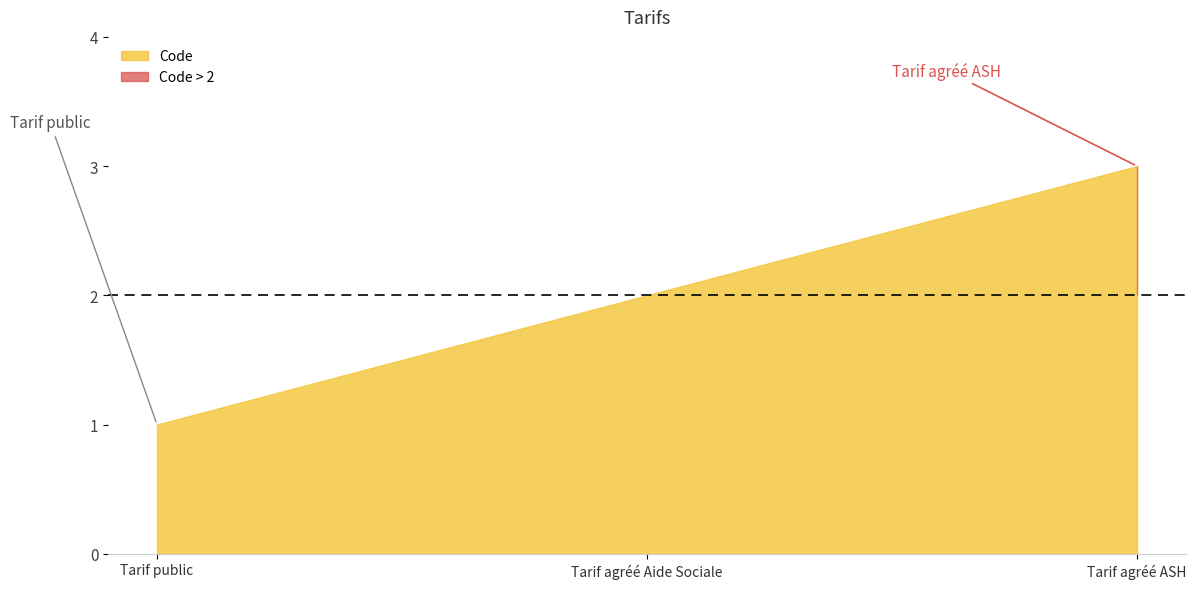

What is the approximate value at Tarif public?

1